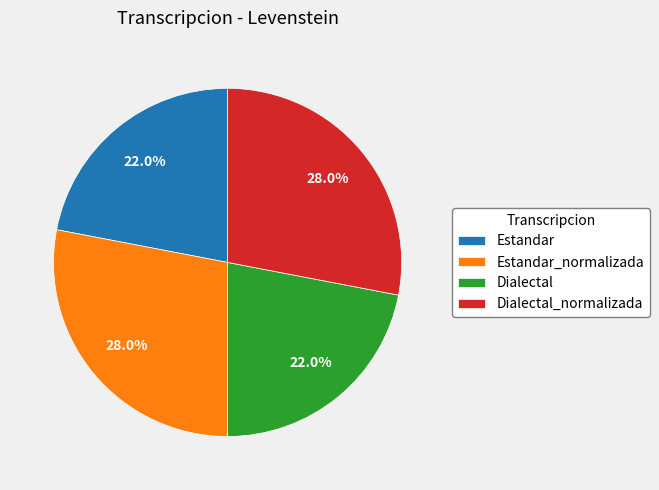

Approximately how many times larger is the value at Dialectal_normalizada compared to Dialectal?

1.3